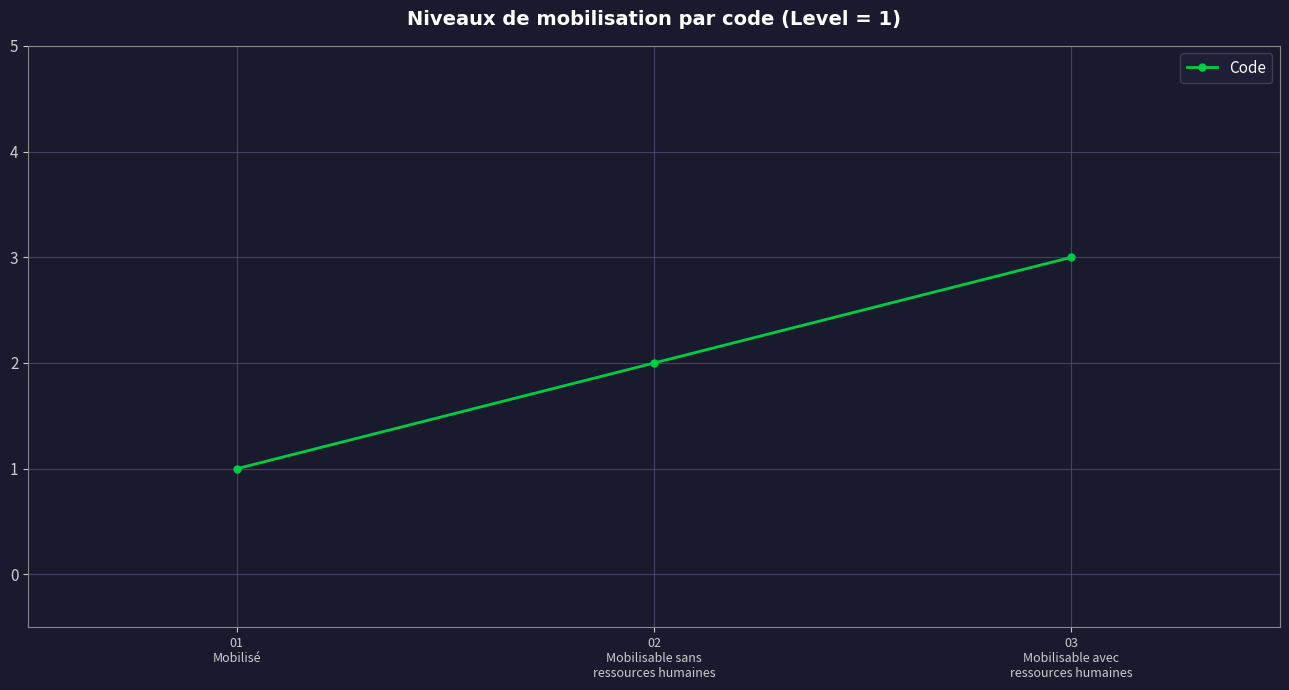

True or false: the data shows 3 at 02
Mobilisable sans
ressources humaines.

False